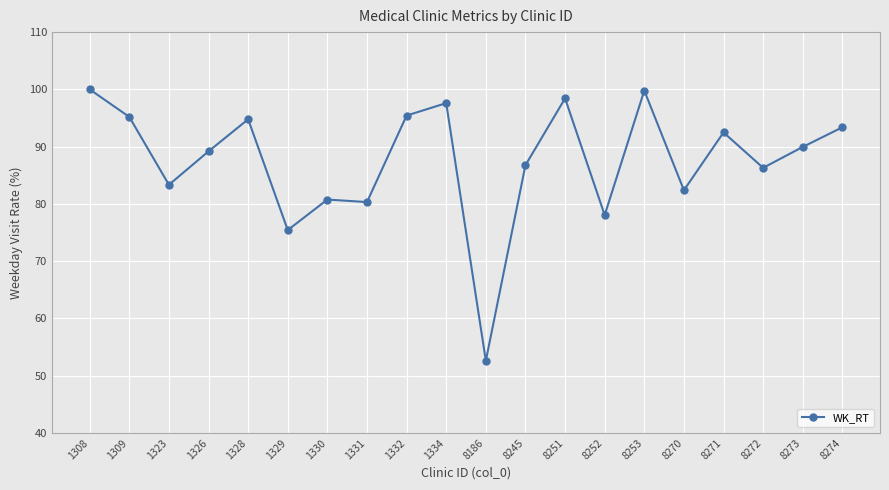

What is the sum of the values at 1308 and 8253?

199.8